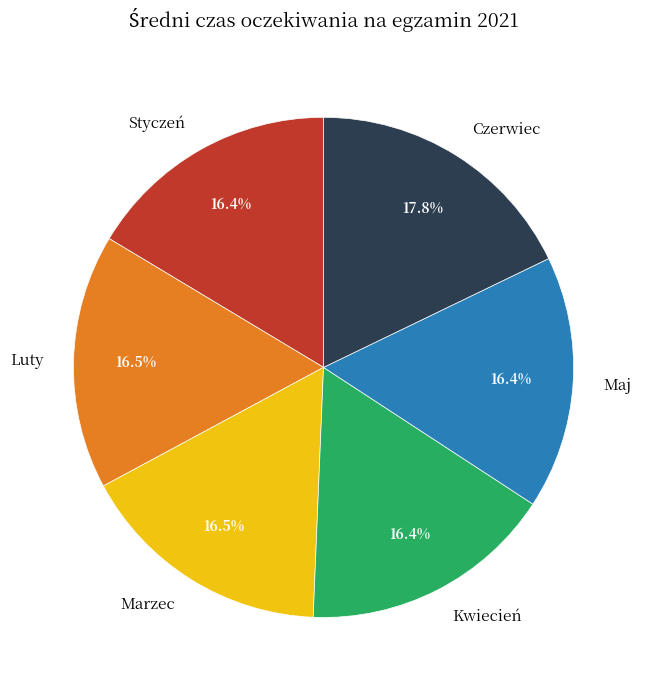

Which category has the biggest portion of the pie?

Czerwiec